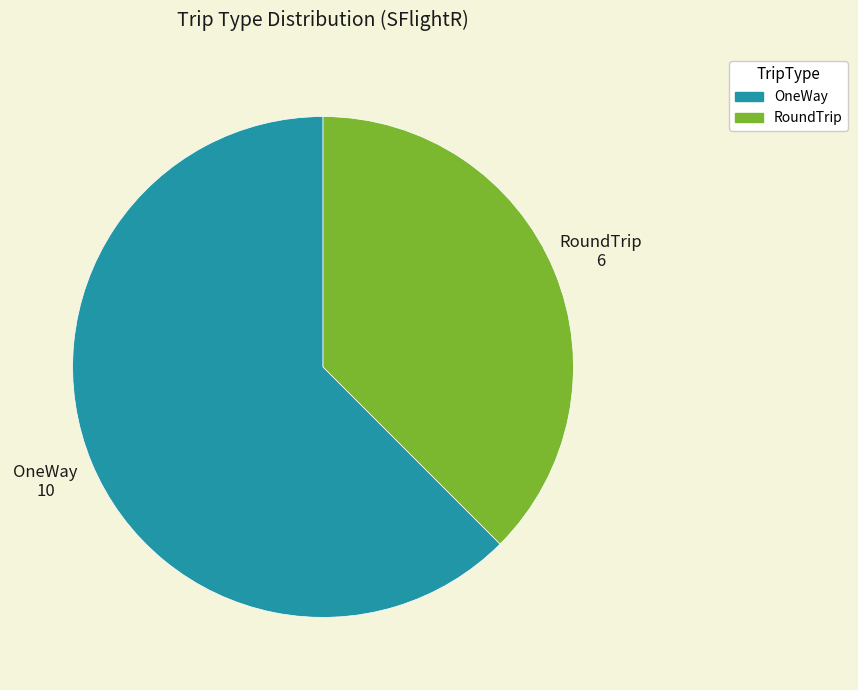

Does any single category account for the majority?

Yes